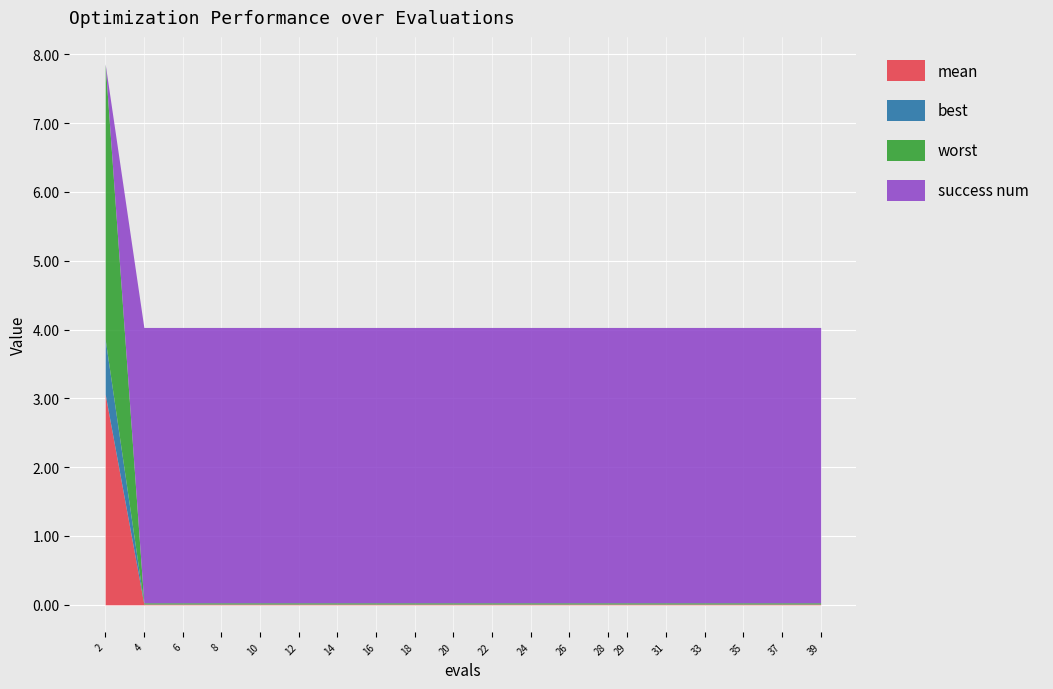

True or false: success num has more than 2 interior local peaks.

False